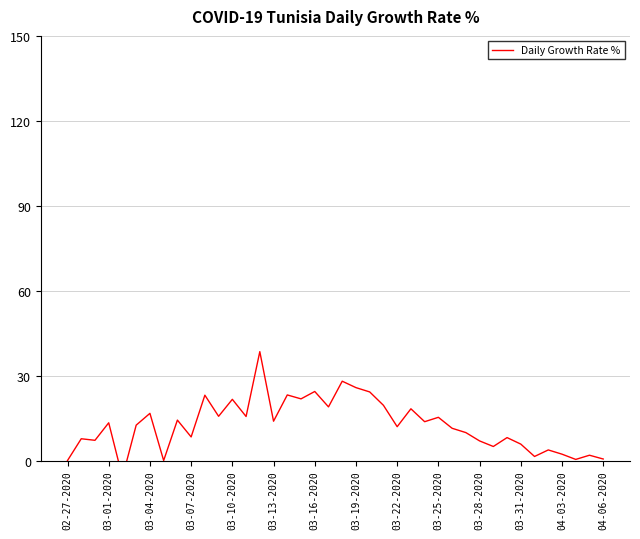

What is the value of the 17th point from the left?

23.2